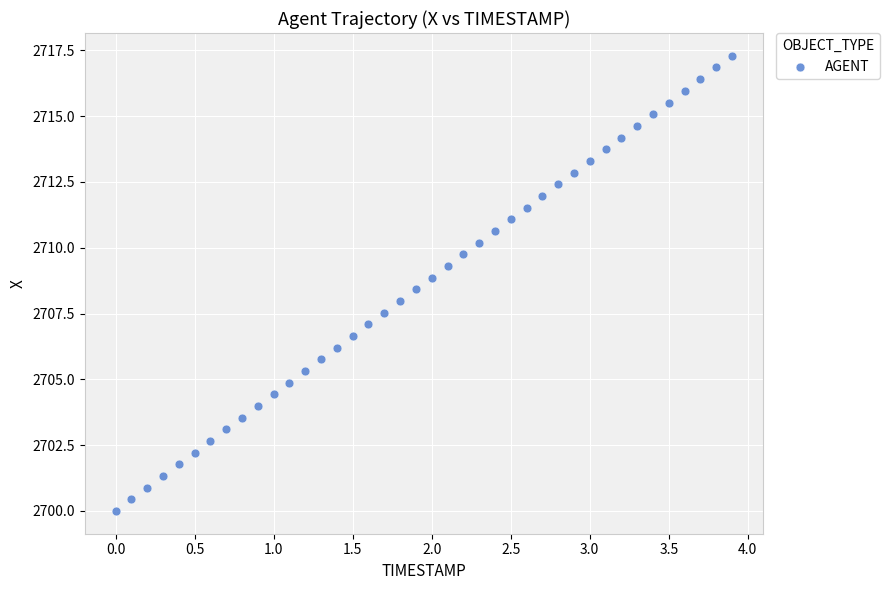

What is the range of X values (max minus min)?

3.9